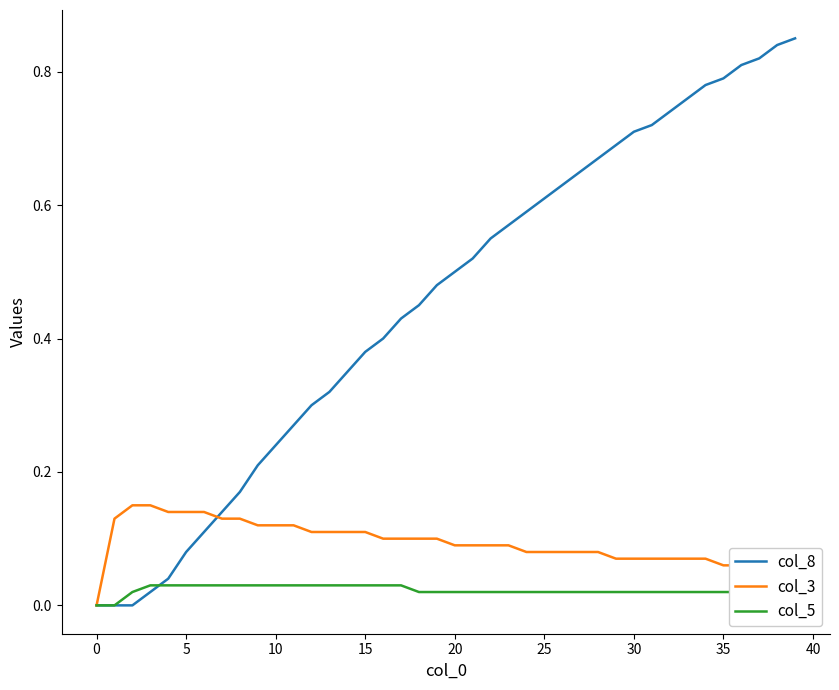

List the series in order of their peak value, highest first.

col_8, col_3, col_5